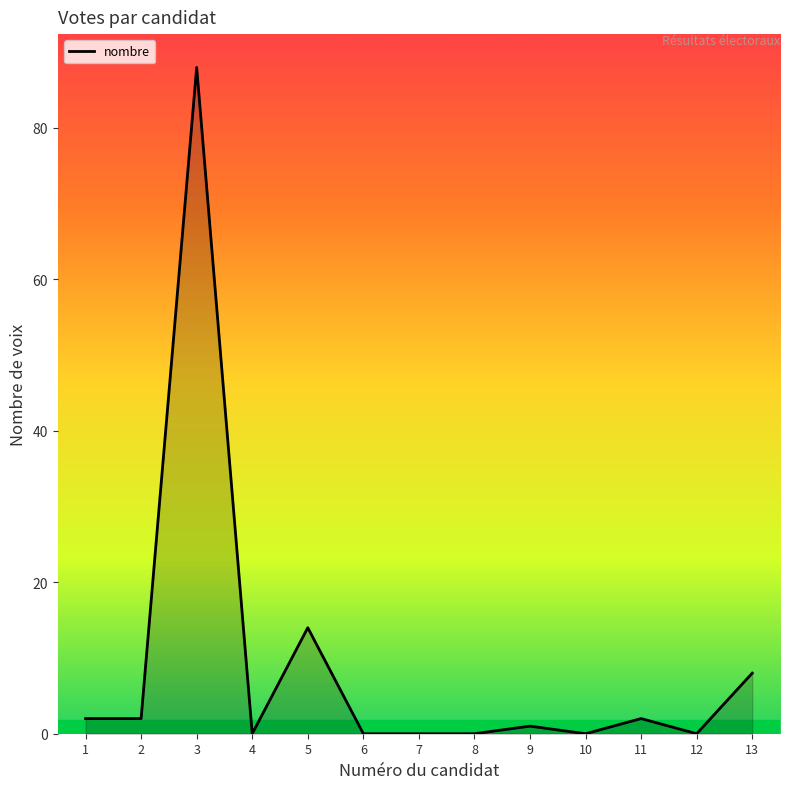

Read the value at 13, to the nearest 10.

10